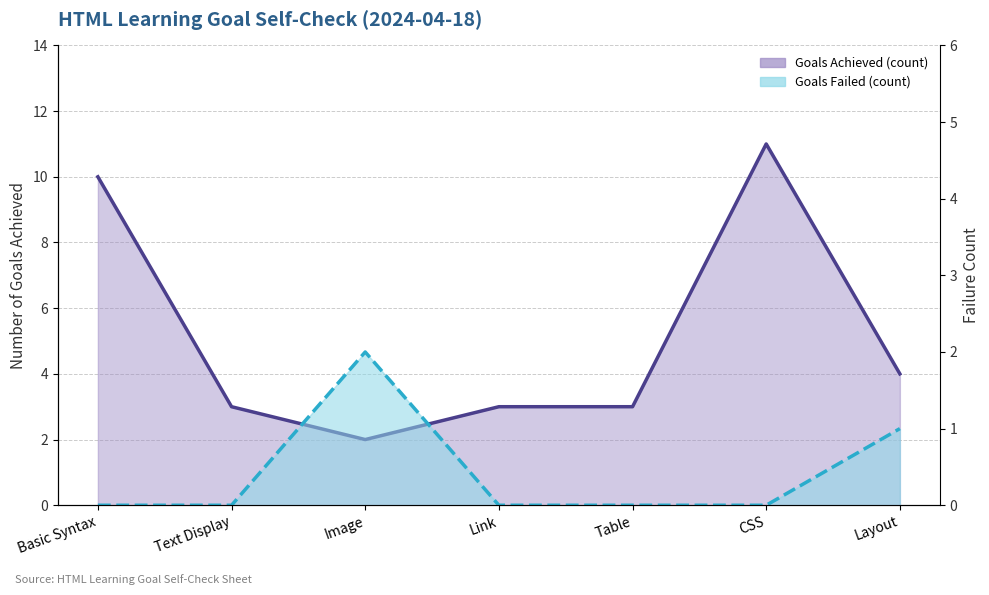

List the series in order of their overall mean, lowest first.

Goals Failed (count), Goals Achieved (count)